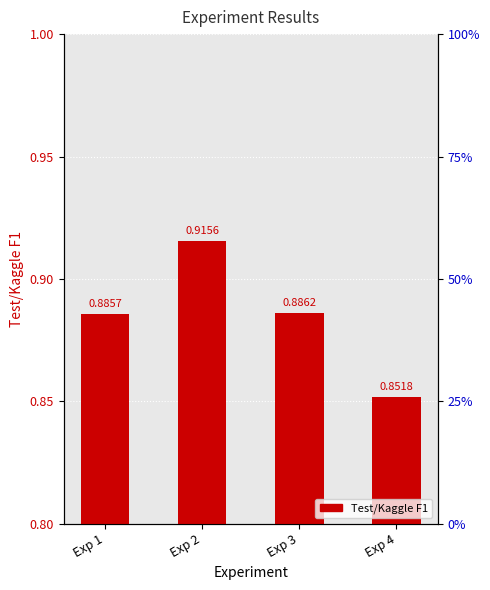

Which label corresponds to the smallest value in the chart?

Exp 4